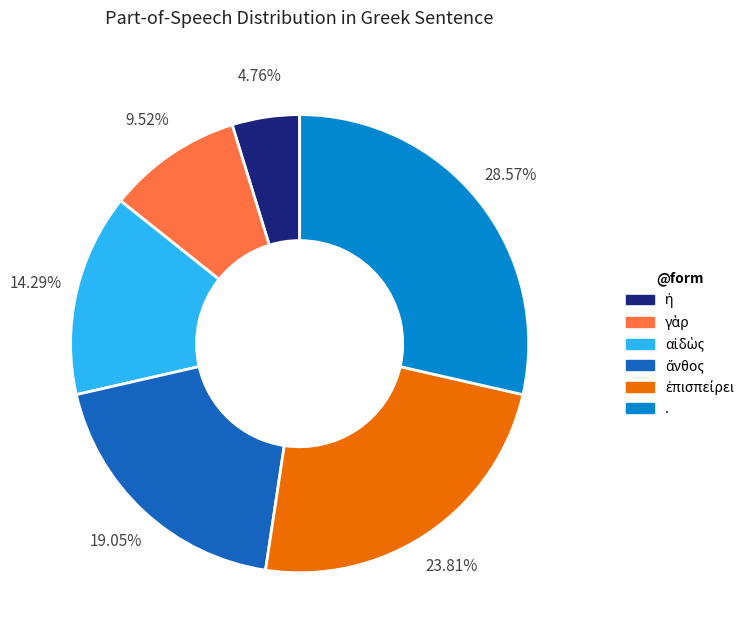

To the nearest percent, what is the average slice percentage?

17%